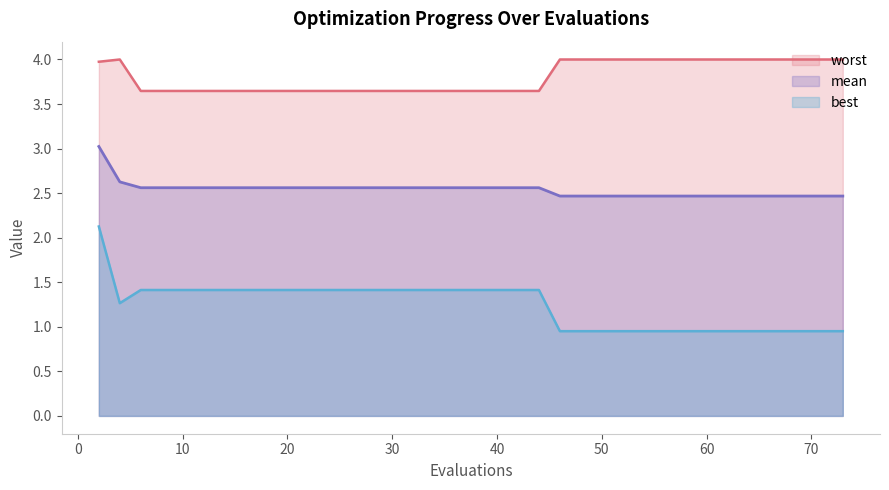

The worst series shows 2.6 at 50. True or false?

False